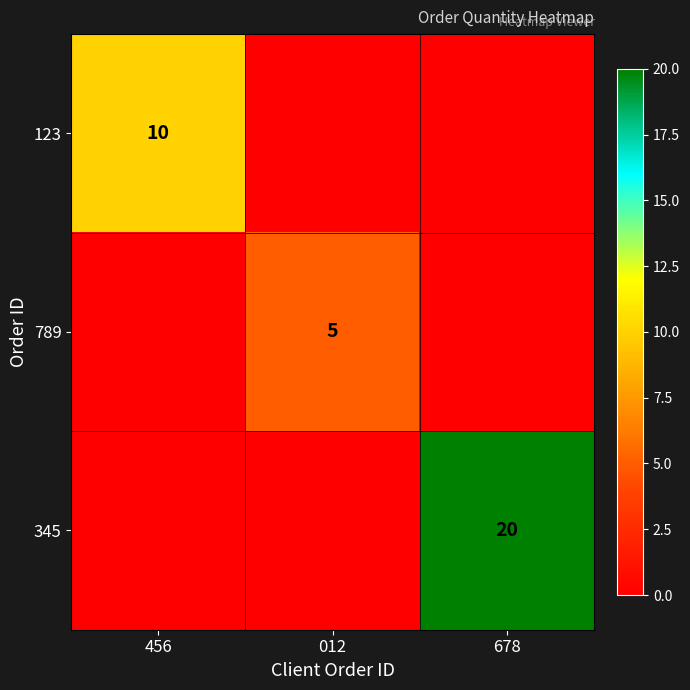

Is the value of 345 at 678 greater than the value of 789 at 012?

Yes